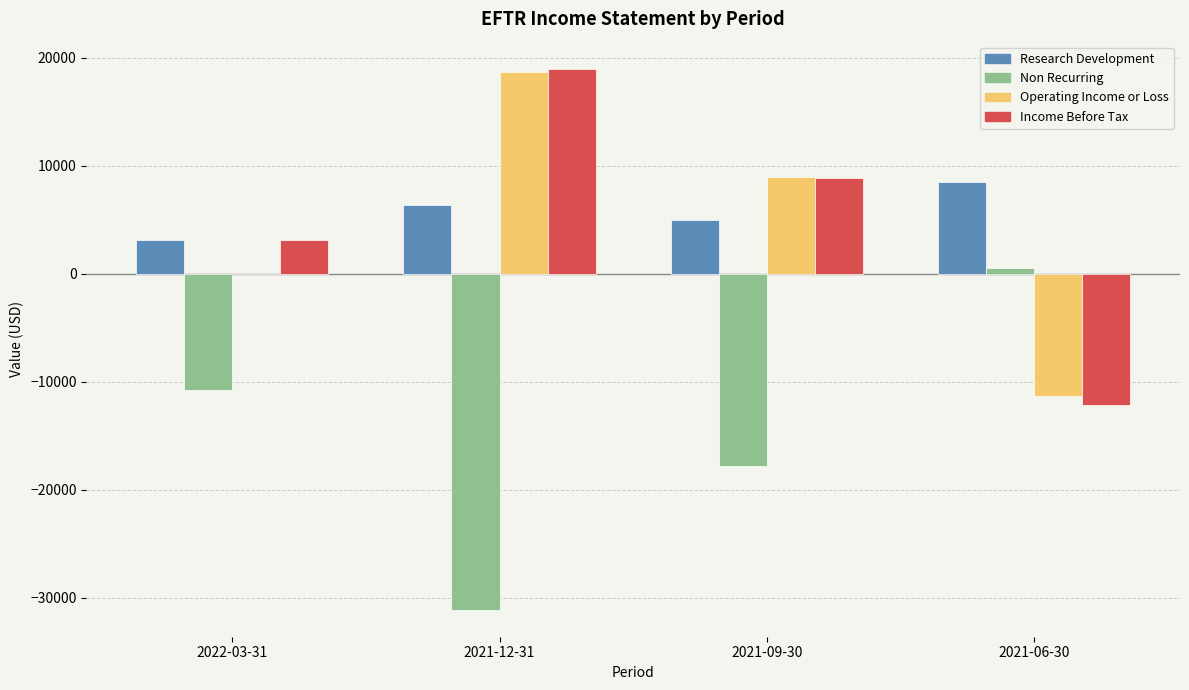

What is the sum of all Research Development values?

23000